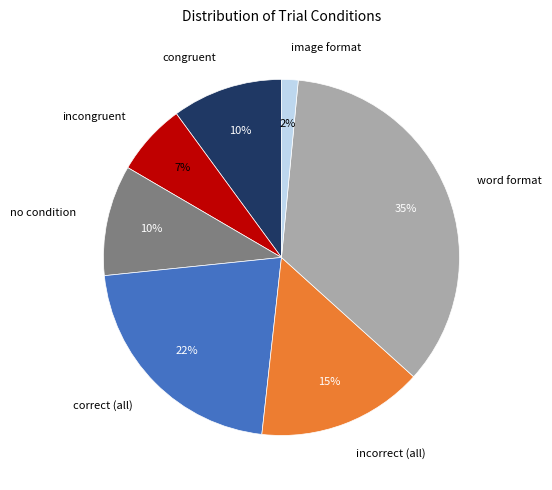

Is it true that correct (all) is 17% of the pie?

False